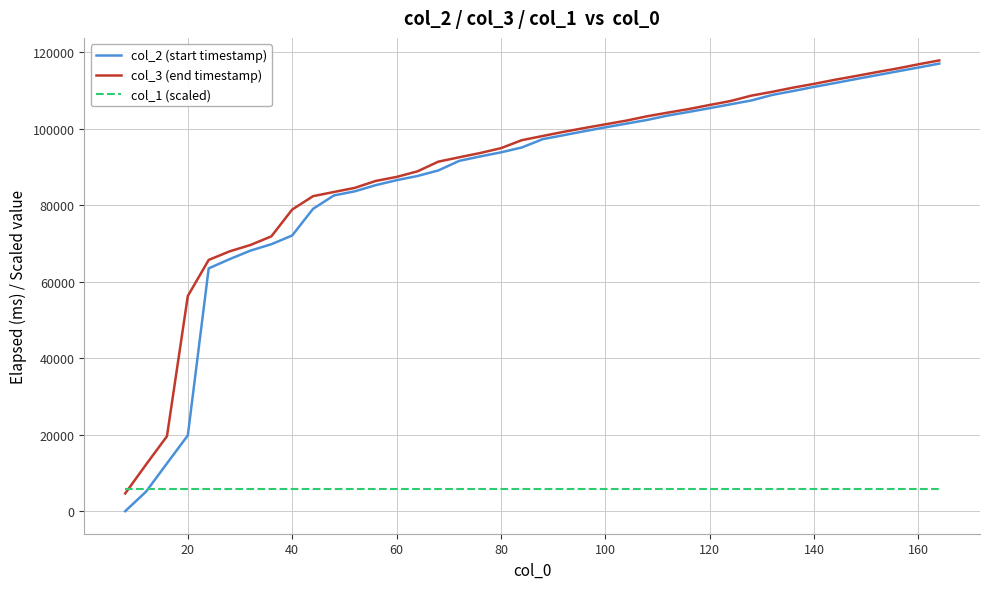

What is the greatest value displayed?

117906.0